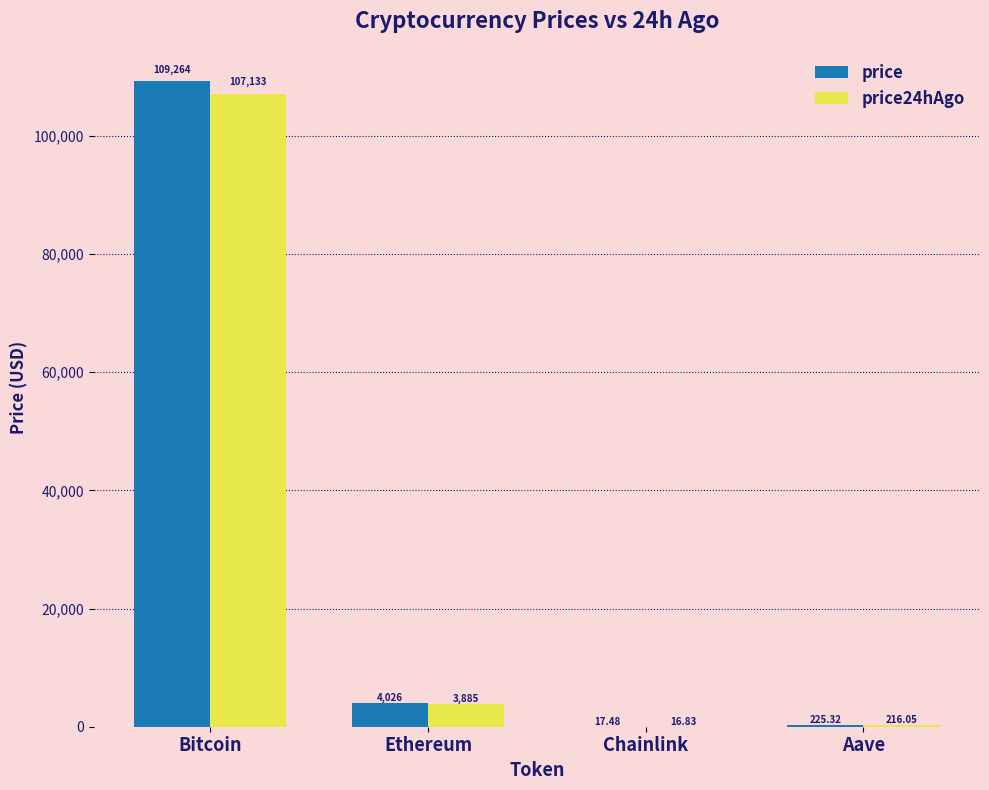

The price24hAgo series shows 107133.0 at Bitcoin. True or false?

True